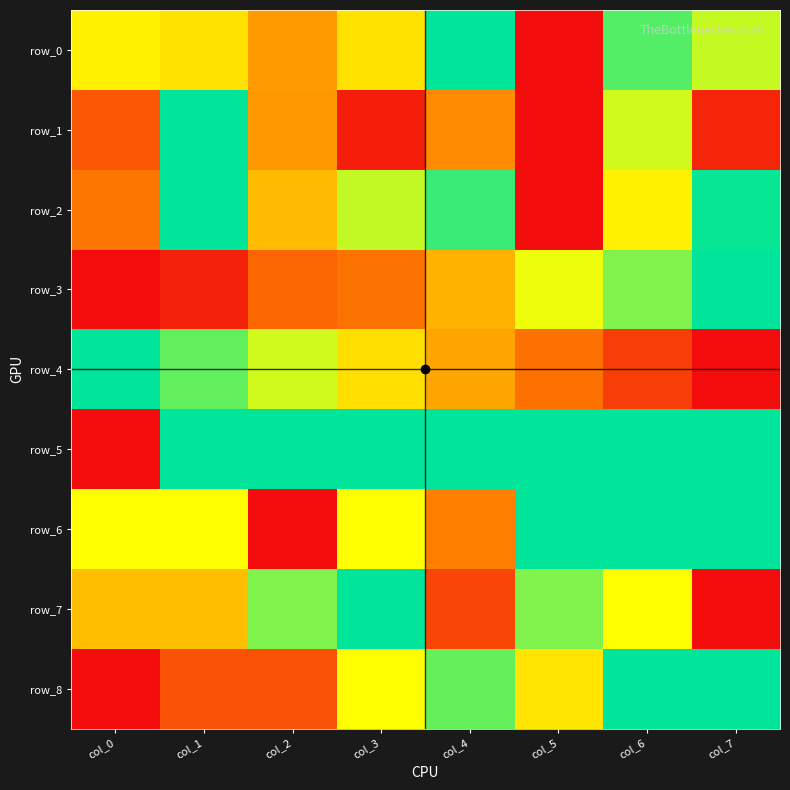

Reading right to left, what are all the values shown in this chart?

row_0: 0.7	0.9	0.0	1.0	0.6	0.4	0.6	0.6
row_1: 0.1	0.7	0.0	0.4	0.1	0.4	1.0	0.2
row_2: 1.0	0.6	0.0	0.9	0.7	0.5	1.0	0.3
row_3: 1.0	0.8	0.7	0.5	0.3	0.3	0.1	0.0
row_4: 0.0	0.1	0.3	0.4	0.6	0.7	0.9	1.0
row_5: 1.0	1.0	1.0	1.0	1.0	1.0	1.0	0.0
row_6: 1.0	1.0	1.0	0.3	0.7	0.0	0.7	0.7
row_7: 0.0	0.7	0.8	0.2	1.0	0.8	0.5	0.5
row_8: 1.0	1.0	0.6	0.9	0.7	0.2	0.2	0.0